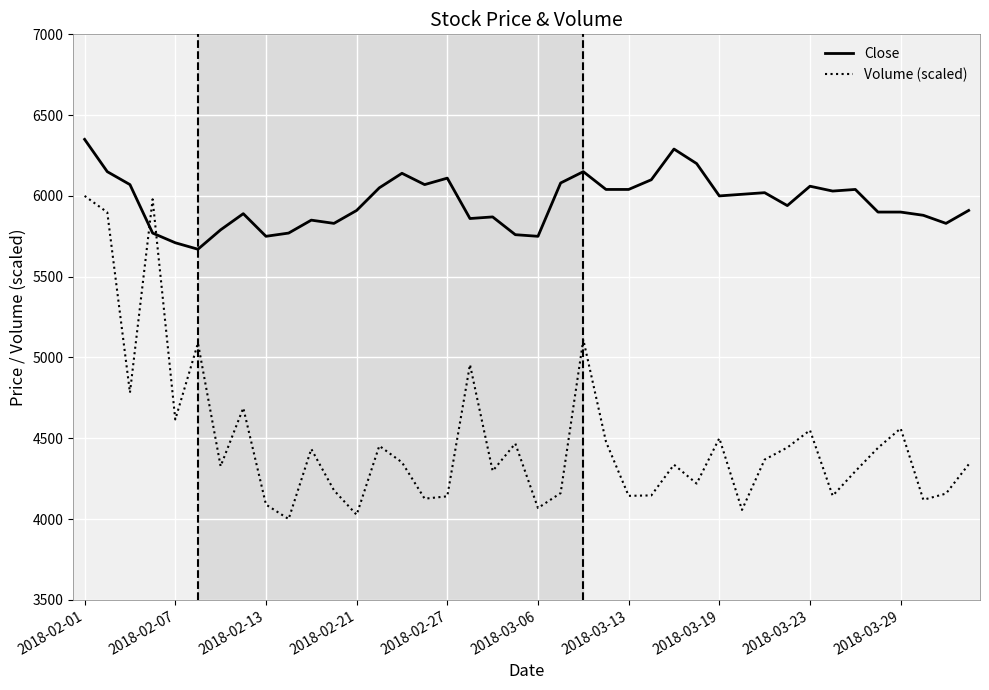

At how many categories does at least one series exceed 5536?

40